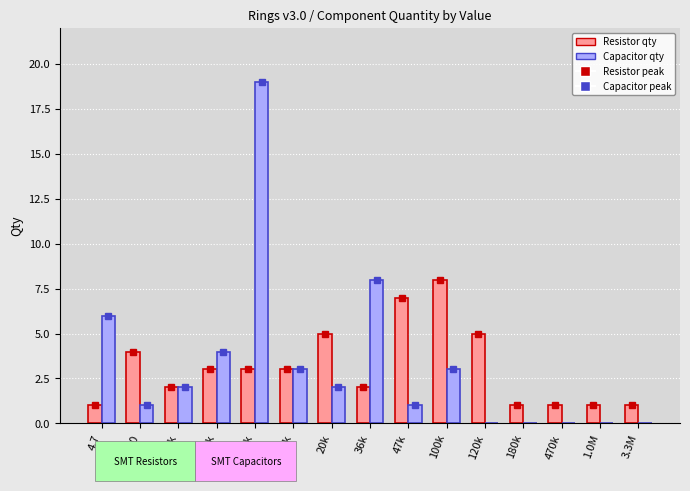

What is the greatest value displayed?

19